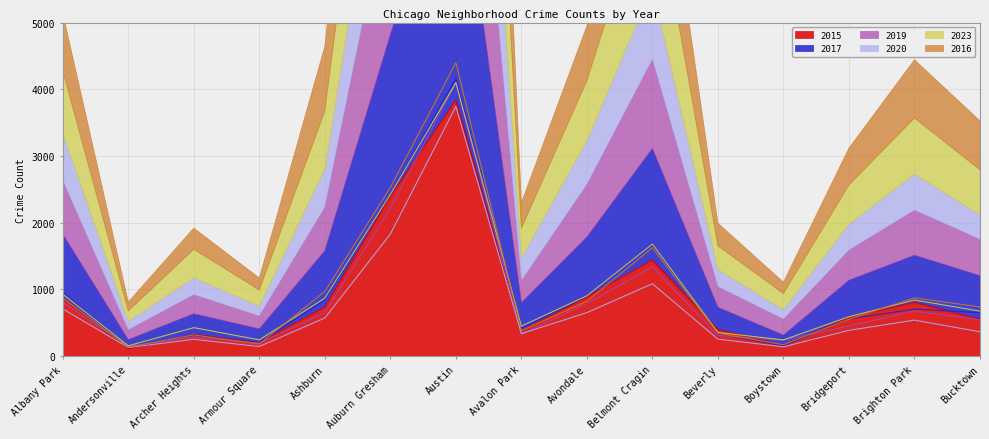

Reading right to left, transcribe all the data shown in this chart.

2015: Bucktown=555	Brighton Park=807	Bridgeport=579	Boystown=161	Beverly=400	Belmont Cragin=1443	Avondale=885	Avalon Park=380	Austin=3838	Auburn Gresham=2394	Ashburn=736	Armour Square=206	Archer Heights=325	Andersonville=110	Albany Park=872
2017: Bucktown=651	Brighton Park=705	Bridgeport=558	Boystown=154	Beverly=332	Belmont Cragin=1669	Avondale=900	Avalon Park=420	Austin=4156	Auburn Gresham=2423	Ashburn=843	Armour Square=202	Archer Heights=310	Andersonville=137	Albany Park=957
2019: Bucktown=545	Brighton Park=676	Bridgeport=452	Boystown=240	Beverly=310	Belmont Cragin=1337	Avondale=788	Avalon Park=331	Austin=4100	Auburn Gresham=2216	Ashburn=653	Armour Square=195	Archer Heights=287	Andersonville=147	Albany Park=806
2020: Bucktown=365	Brighton Park=540	Bridgeport=386	Boystown=140	Beverly=255	Belmont Cragin=1085	Avondale=652	Avalon Park=337	Austin=3743	Auburn Gresham=1830	Ashburn=572	Armour Square=144	Archer Heights=252	Andersonville=129	Albany Park=708
2023: Bucktown=675	Brighton Park=841	Bridgeport=590	Boystown=243	Beverly=355	Belmont Cragin=1679	Avondale=904	Avalon Park=449	Austin=4098	Auburn Gresham=2424	Ashburn=869	Armour Square=244	Archer Heights=427	Andersonville=155	Albany Park=930
2016: Bucktown=736	Brighton Park=874	Bridgeport=553	Boystown=171	Beverly=341	Belmont Cragin=1626	Avondale=822	Avalon Park=381	Austin=4398	Auburn Gresham=2528	Ashburn=970	Armour Square=181	Archer Heights=318	Andersonville=134	Albany Park=871